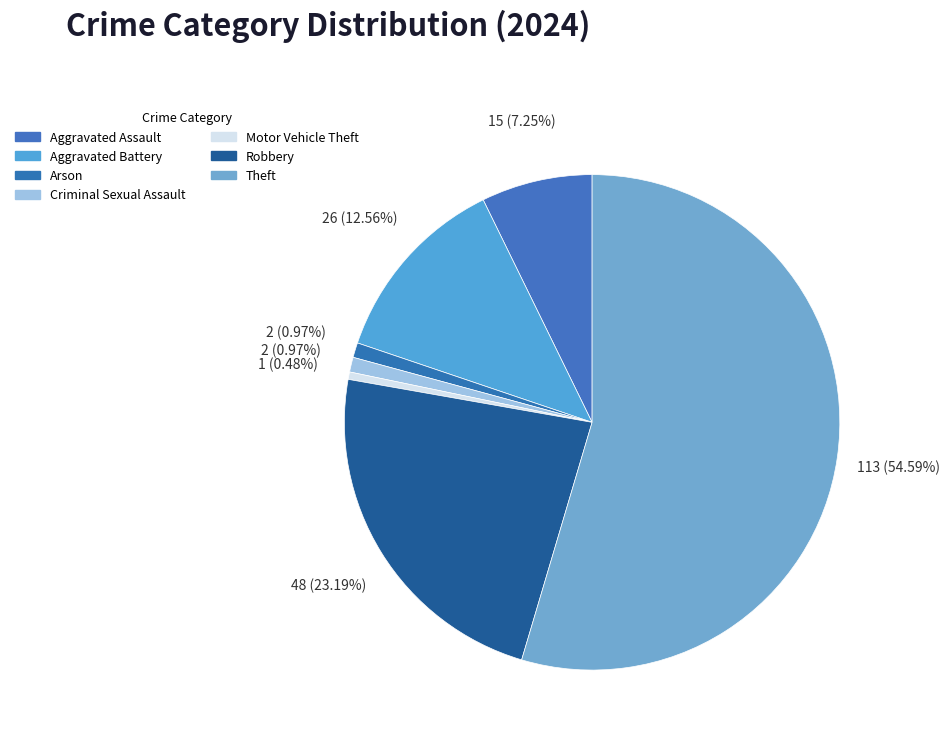

True or false: Robbery accounts for 23% of the total.

True